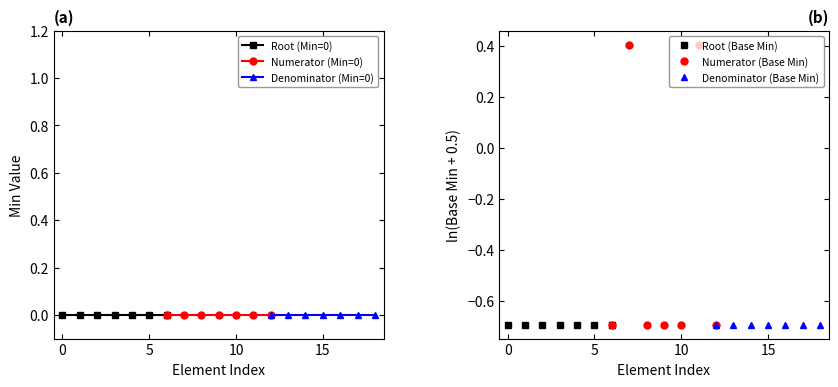

Is the value of Root (Min=0) at 20 greater than the value of Denominator (Base Min) at −5?

Yes